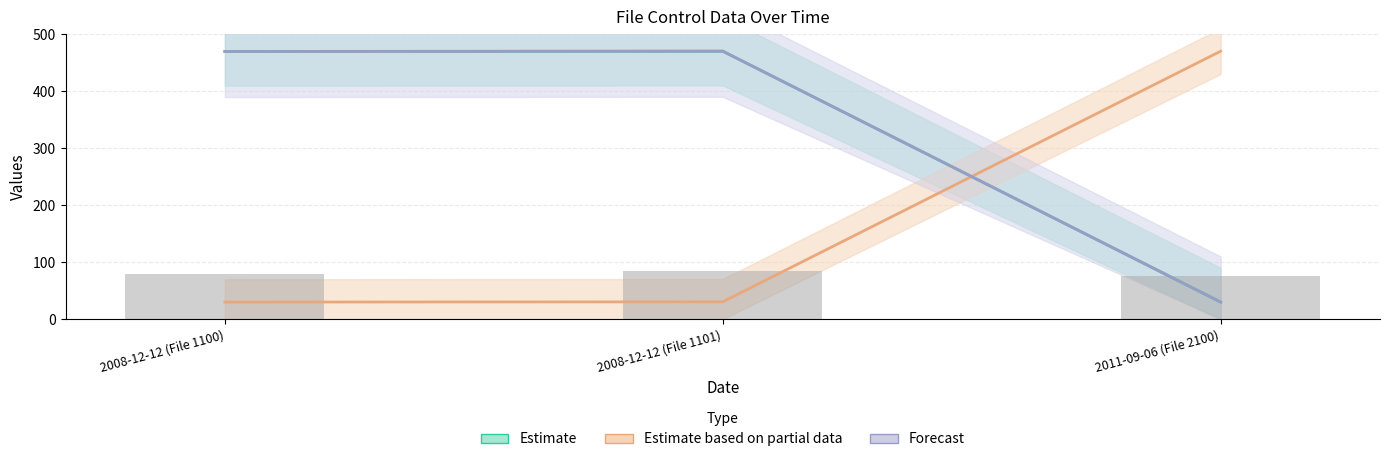

How many values in the Estimate_line series are below 469?

1